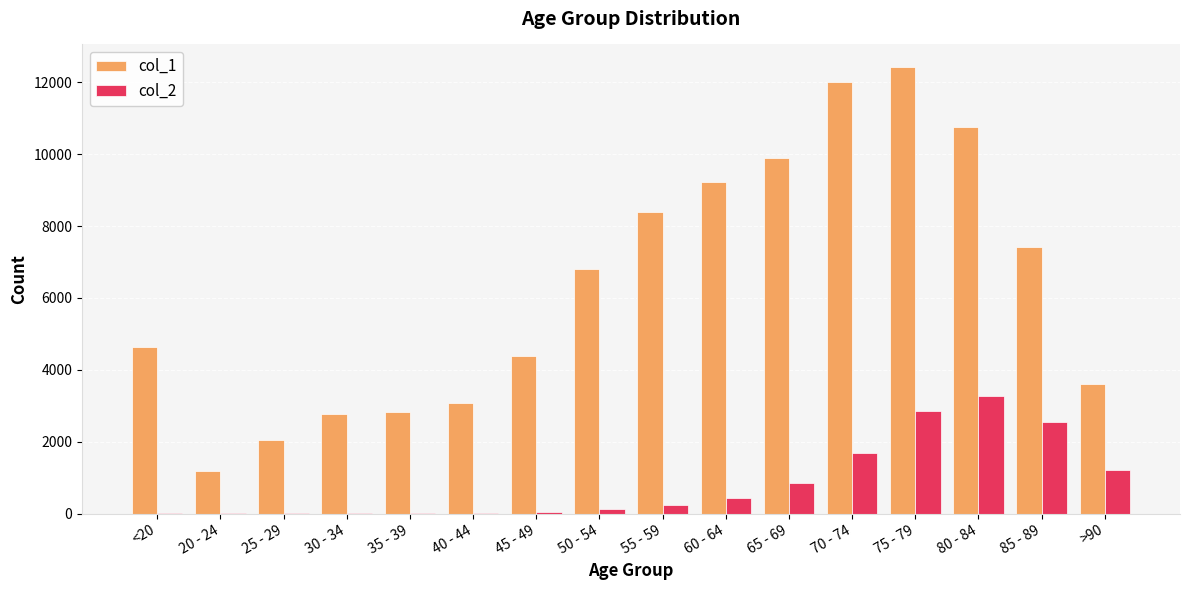

At which label does col_1 reach its peak?

75 - 79